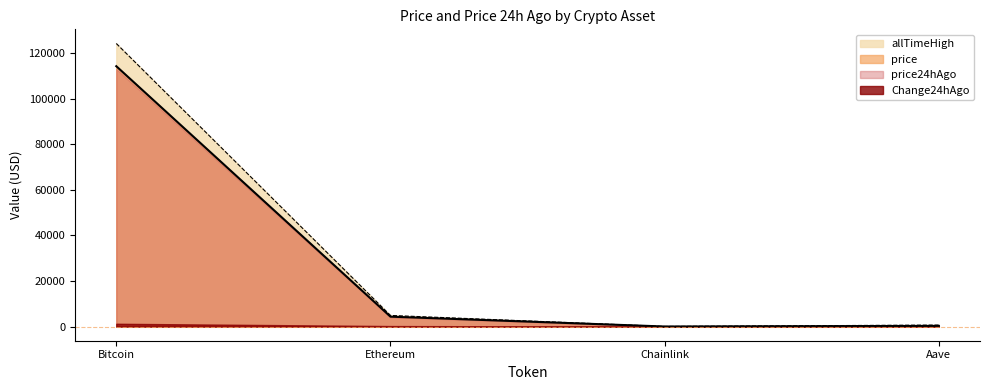

True or false: price24hAgo has a value of 2623.8 at Ethereum.

False